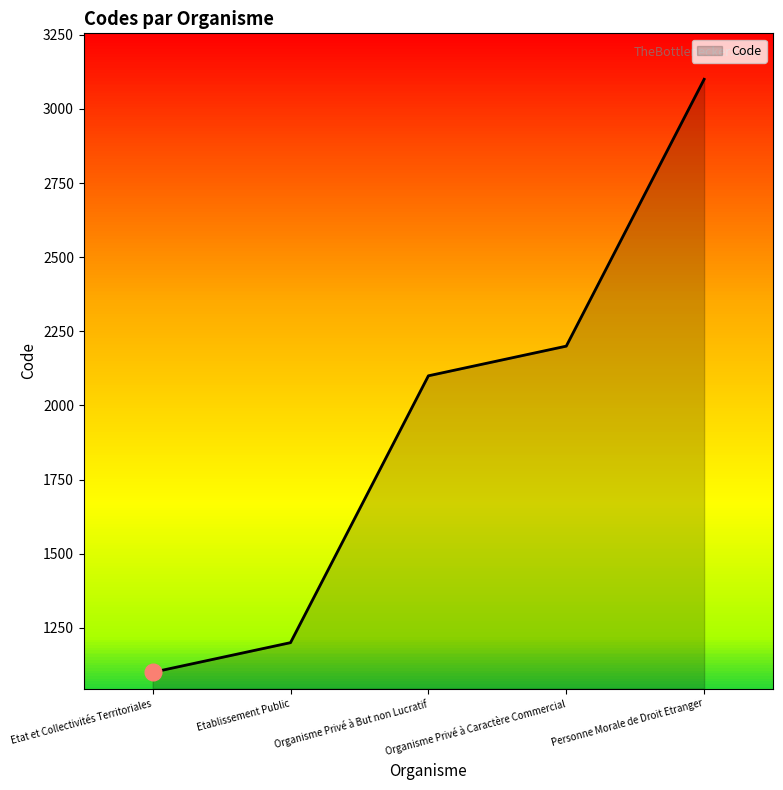

Reading right to left, what are all the values shown in this chart?

3100	2200	2100	1200	1100